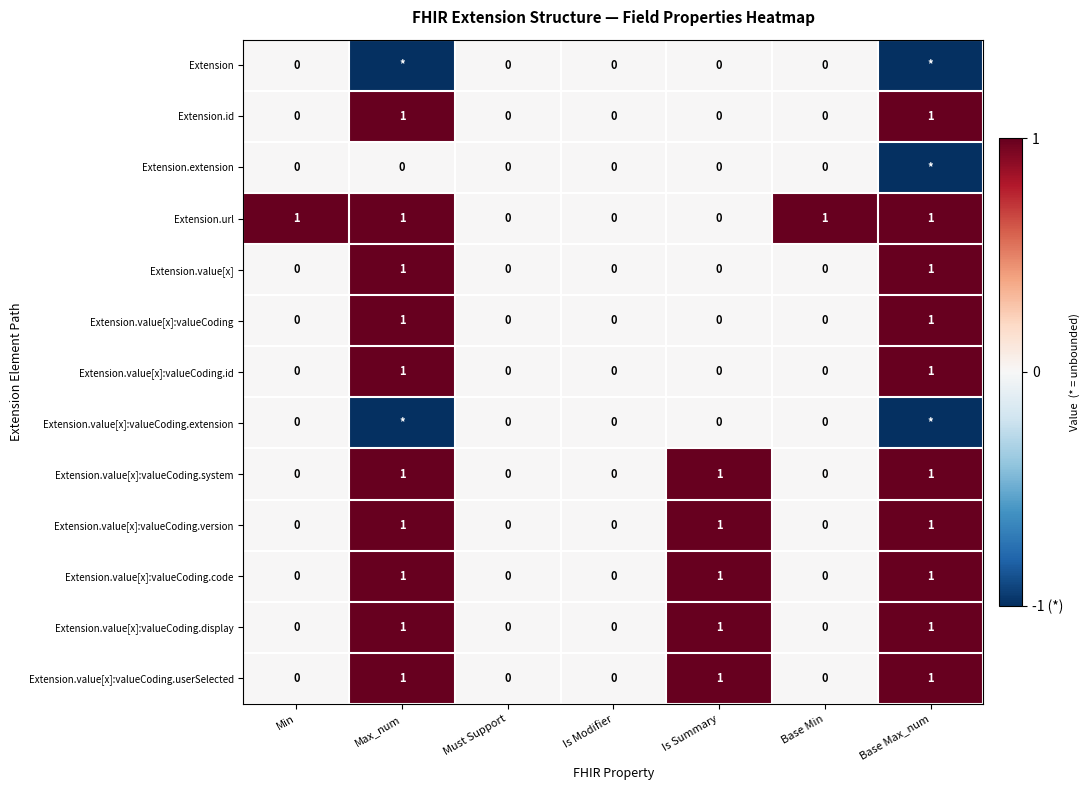

Count the Extension.value[x]:valueCoding.code values in the range 0 to 1.

7